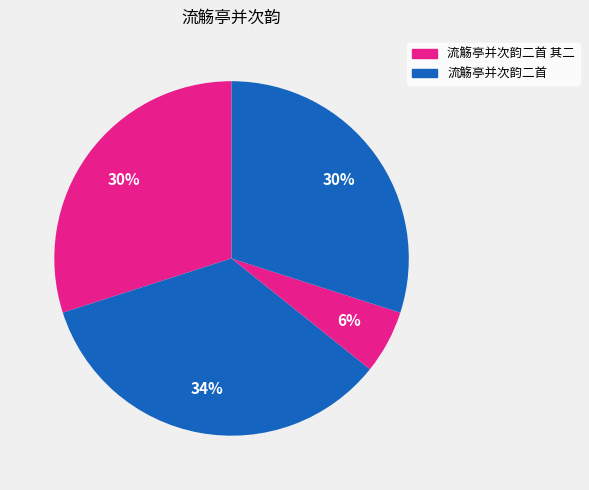

How many segments does this pie chart have?

4